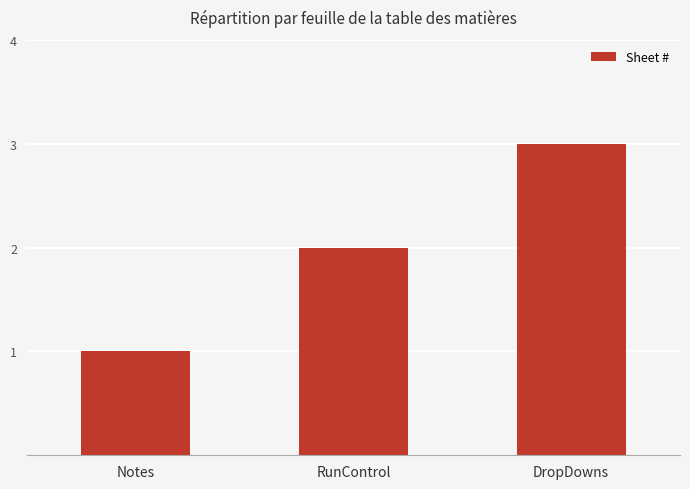

Reading left to right, list all the values displayed in this chart.

Notes=1	RunControl=2	DropDowns=3